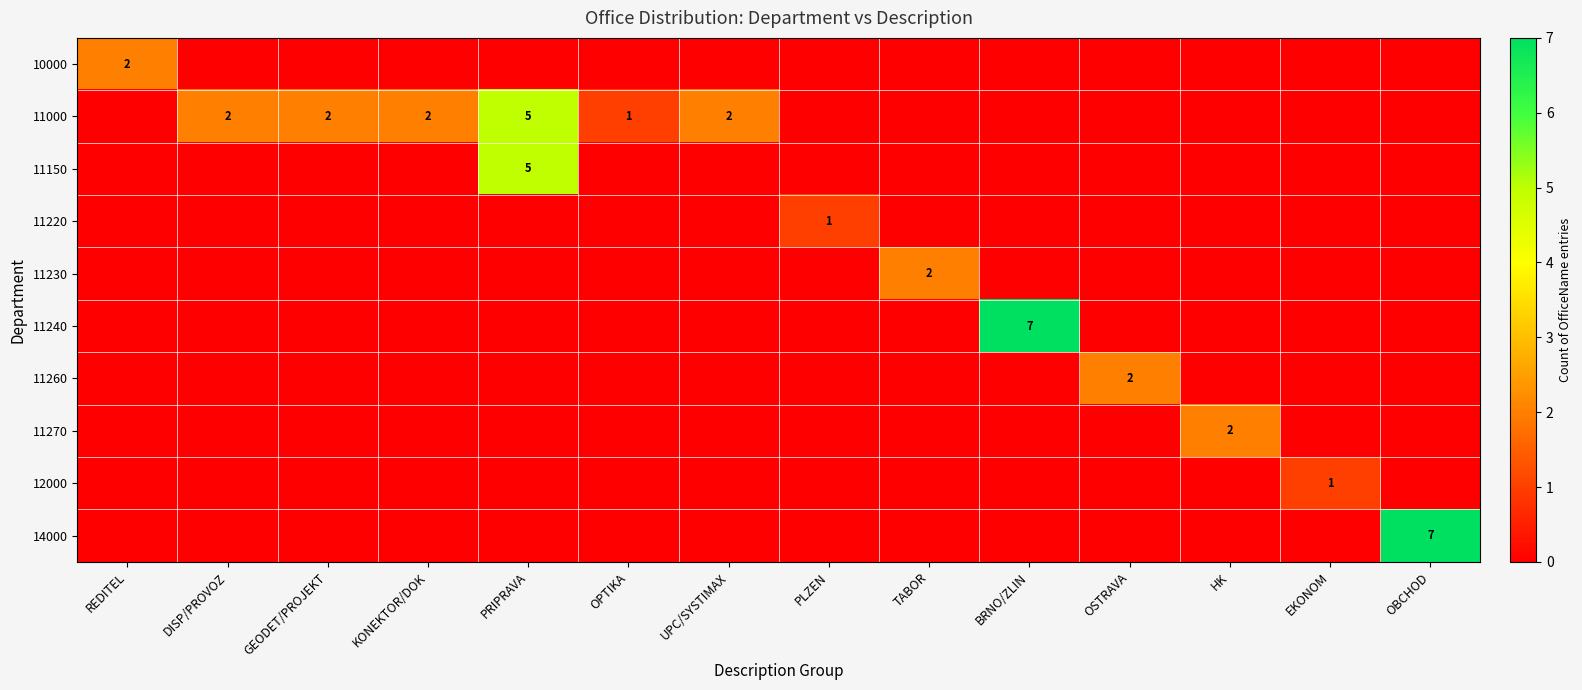

The 11270 series shows 2 at HK. True or false?

True